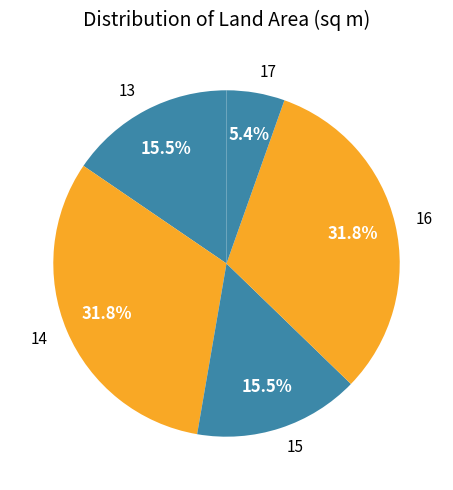

What is the ratio of the value at 15 to the value at 14?

0.5